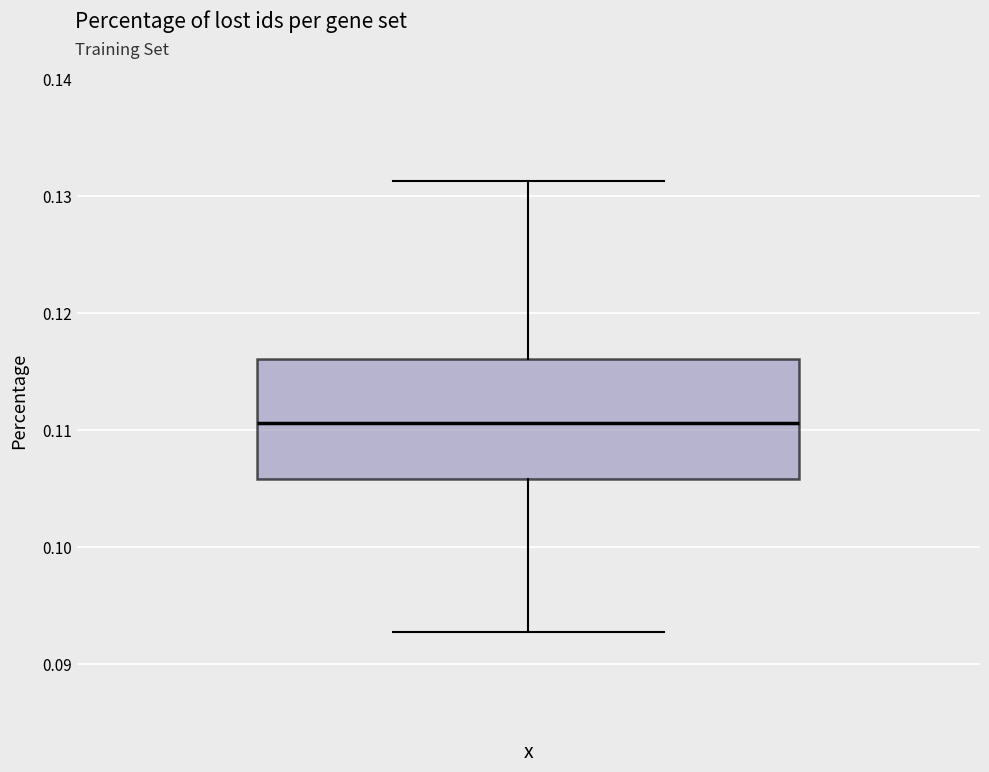

Where is the lower edge of the box on the y-axis? The values are not printed on the chart, so give them approximately, as read against the axis.

0.106